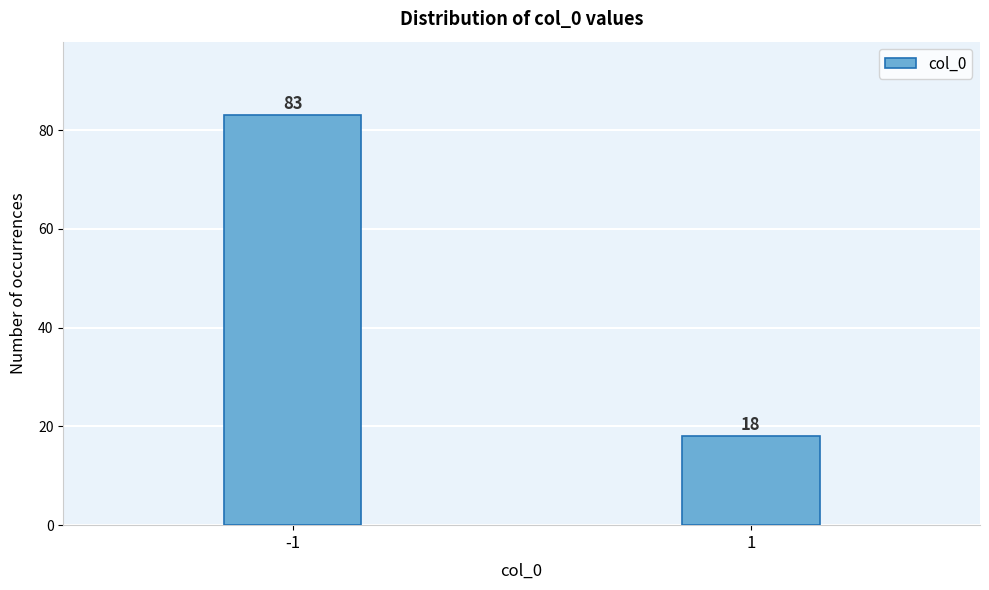

Reading left to right, transcribe all the data shown in this chart.

-1=83	1=18